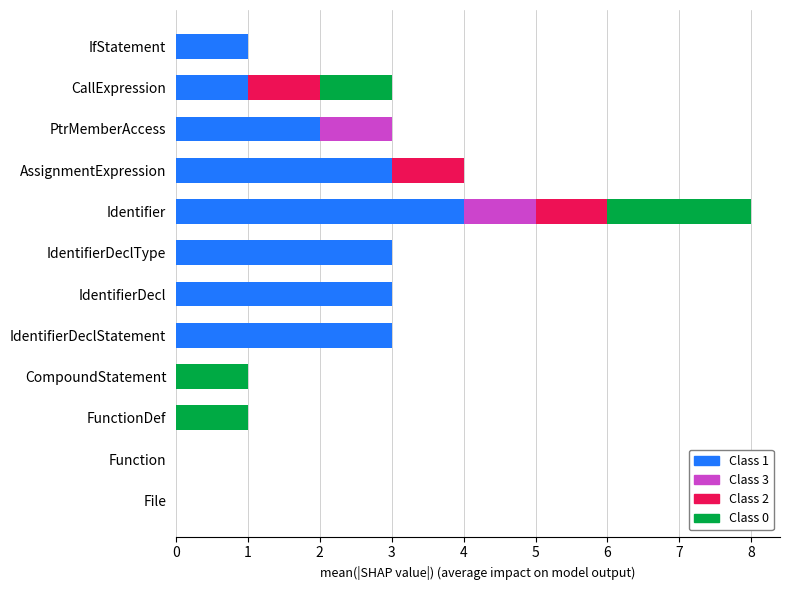

At which category is the sum across all series the highest?

Identifier